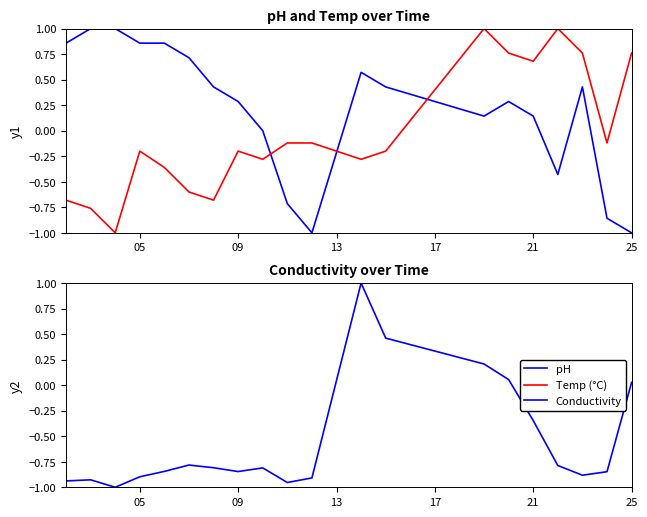

The Conductivity series shows -0.5 at 09. True or false?

False